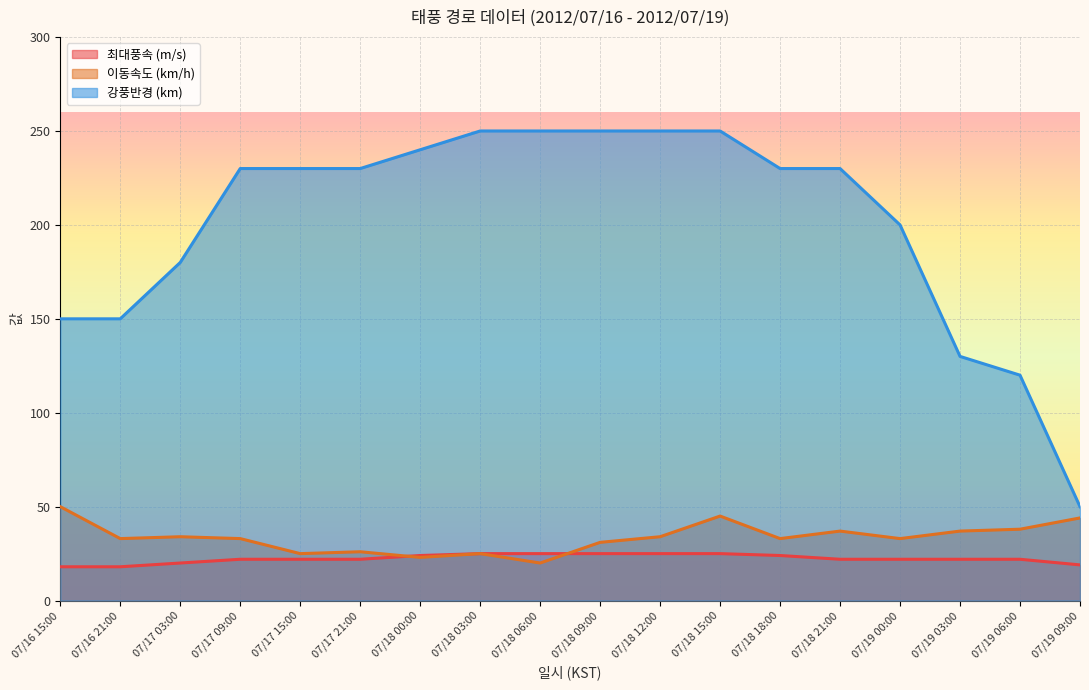

Which series has the widest spread of values?

강풍반경 (km)